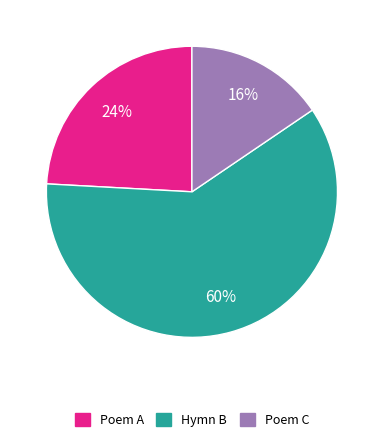

How many slices are in this pie chart?

3